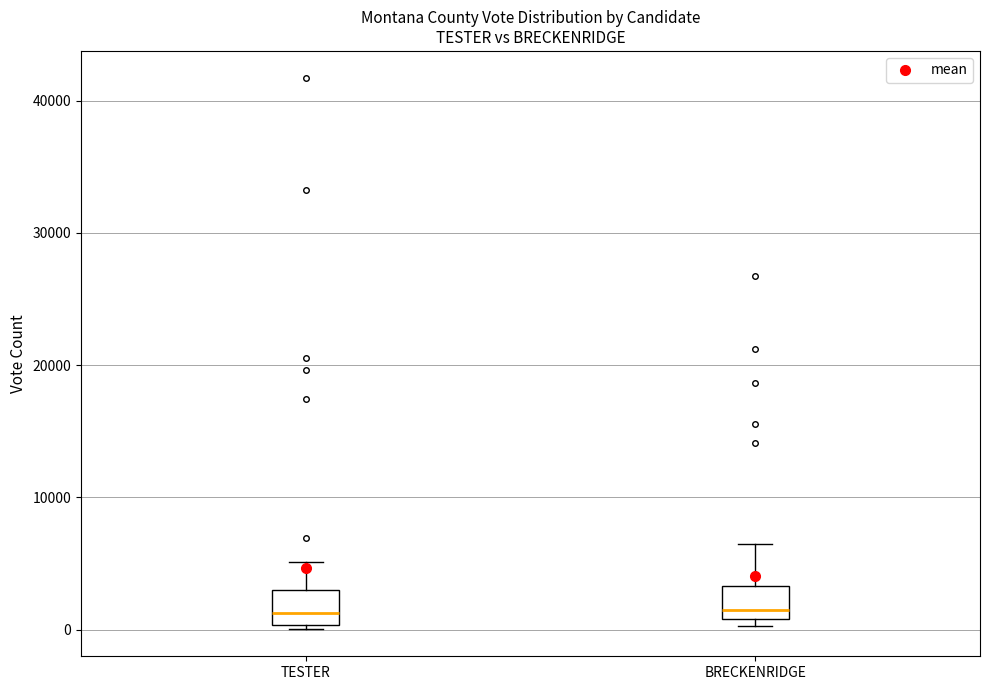

Where is the upper edge of the box for BRECKENRIDGE on the y-axis? The values are not printed on the chart, so give them approximately, as read against the axis.

3000